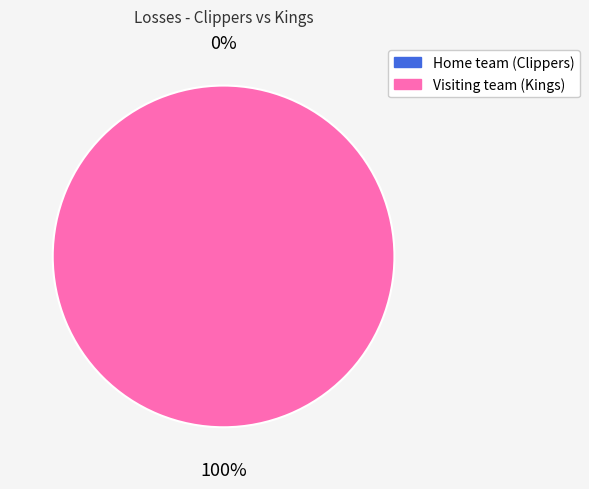

The Visiting team (Kings) slice represents 85% of the pie. True or false?

False